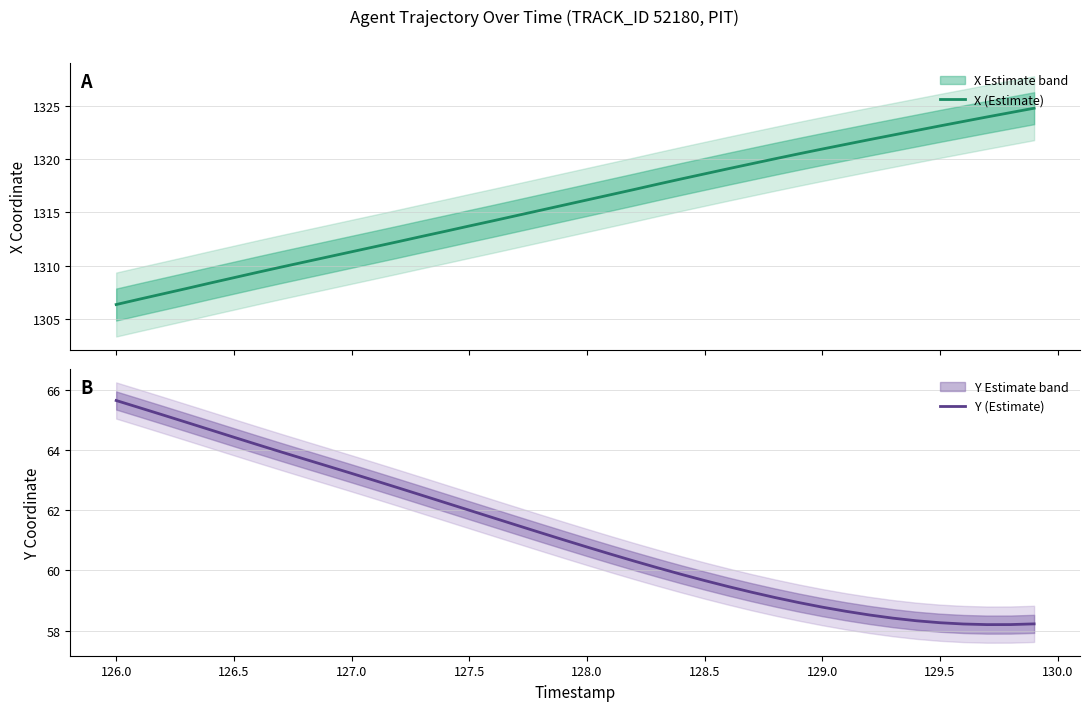

What are all the series names shown in the legend?

X (Estimate), Y (Estimate)